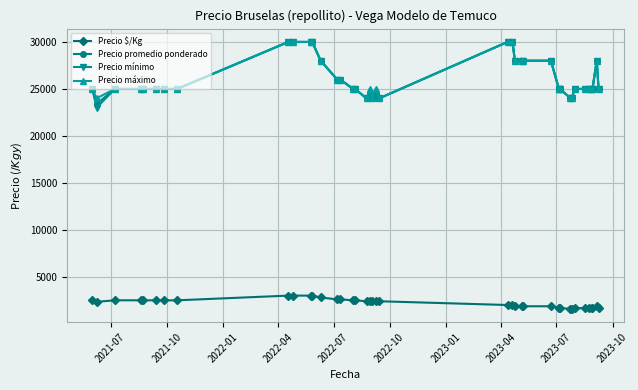

What is the label of the 33rd point from the right?

2023-04